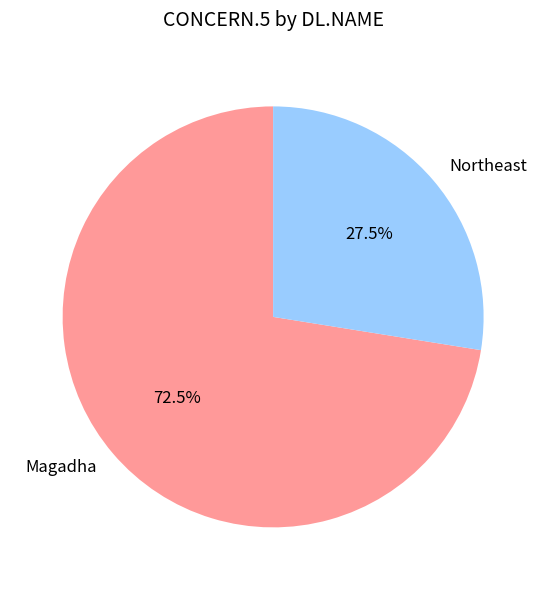

To the nearest percent, what is the difference between the largest and smallest slice percentages?

45%